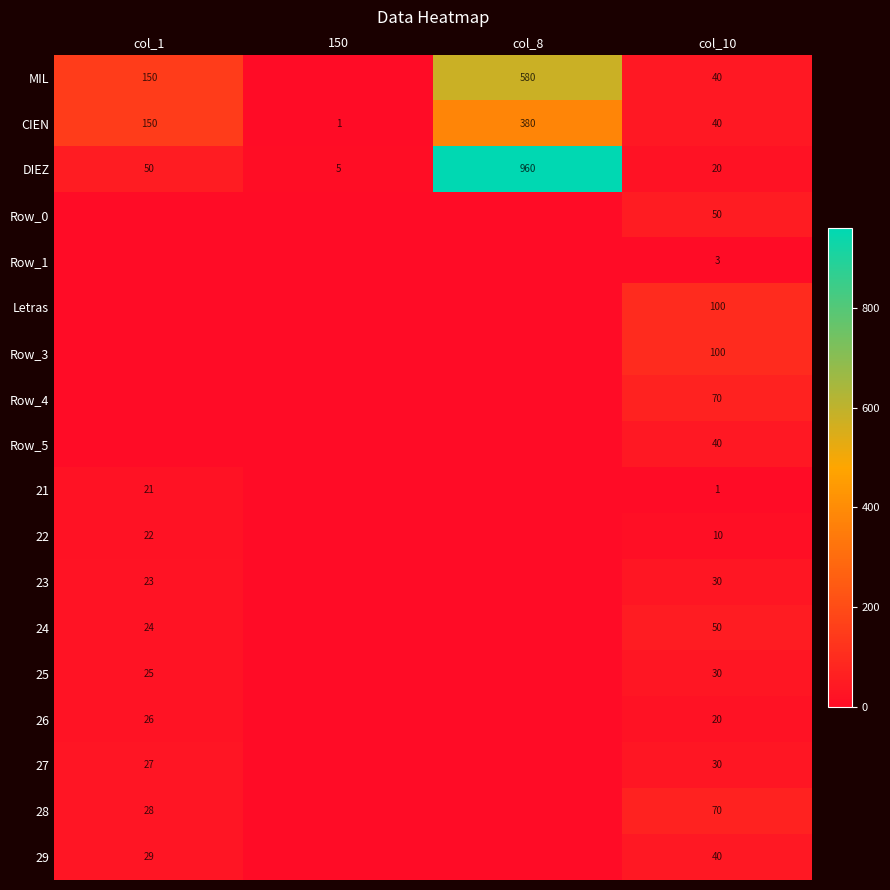

Where is CIEN nearest to the value 190?

col_1